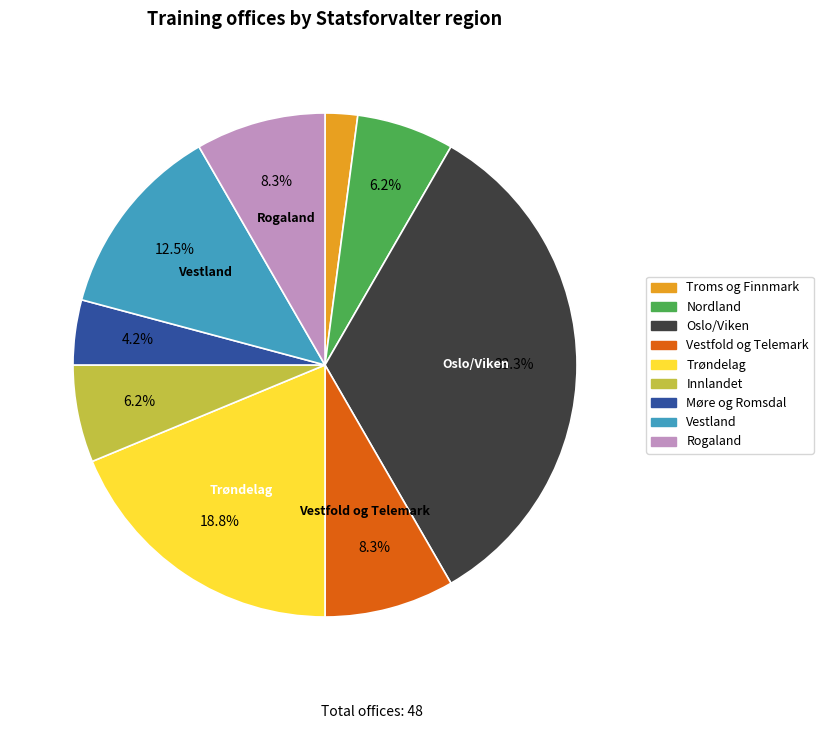

To the nearest percent, what percentage of the pie is Trøndelag?

19%